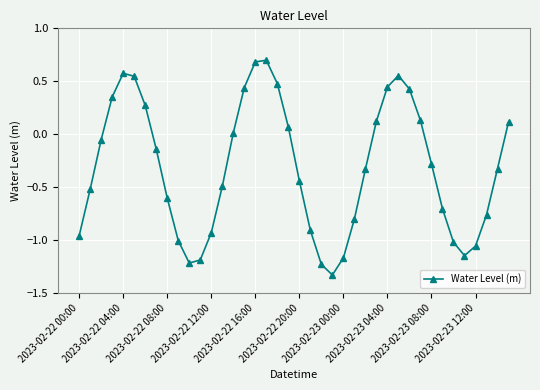

What is the difference between the second highest and minimum values?

2.0